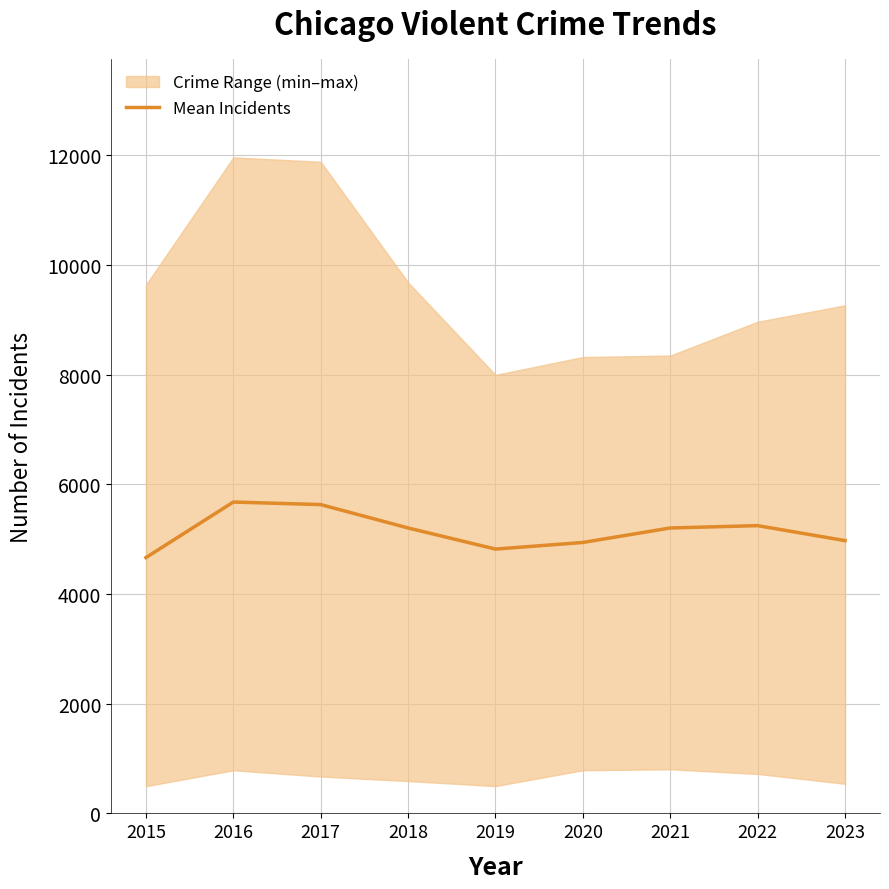

Reading left to right, extract all data points from this chart.

2015=4664.2	2016=5676.4	2017=5630.0	2018=5203.8	2019=4818.8	2020=4939.6	2021=5203.6	2022=5246.2	2023=4973.2